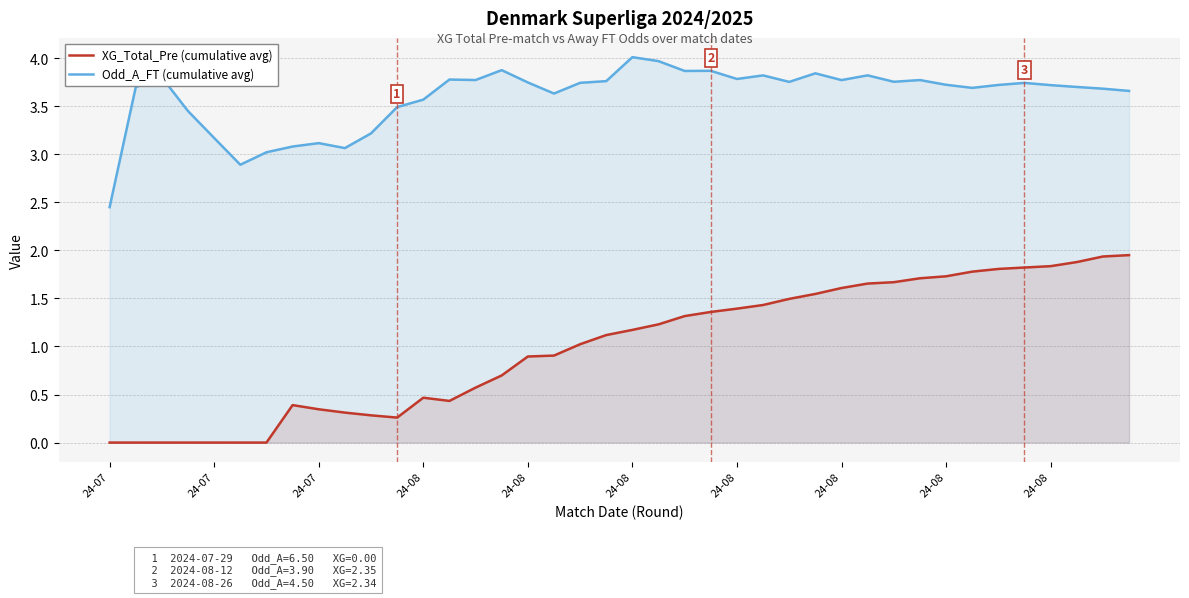

Is the value of XG_Total_Pre (cumulative avg) at 34 greater than the value of Odd_A_FT (cumulative avg) at 31?

No